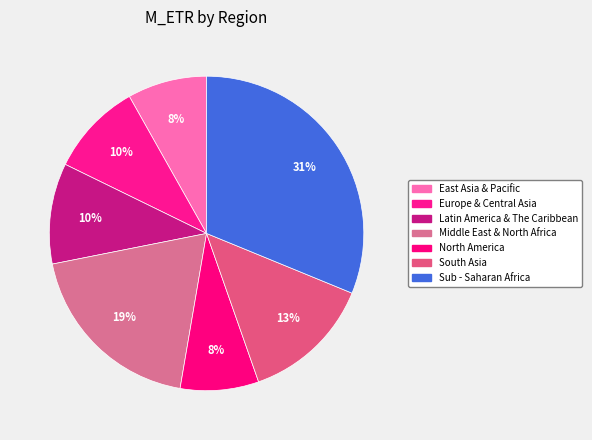

Is it true that East Asia & Pacific is 8% of the pie?

True